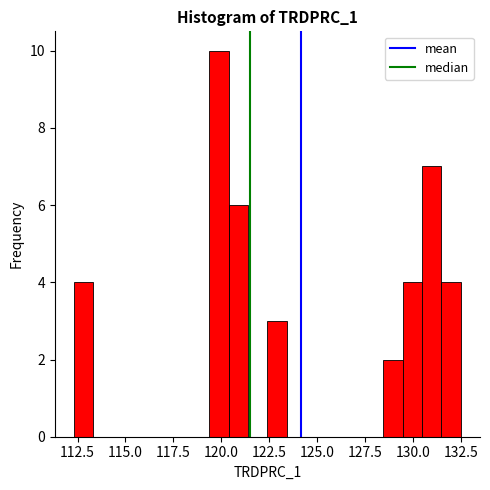

Around what value on the x-axis is the tallest bar? Give the approximate position of its centre, as read against the axis.

120.0